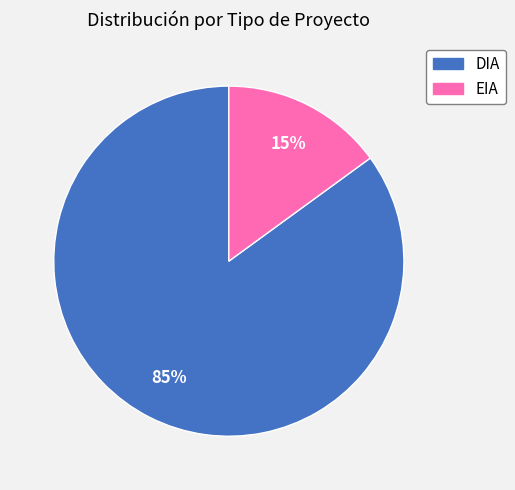

To the nearest percent, what is the difference between the DIA and EIA slice percentages?

70%